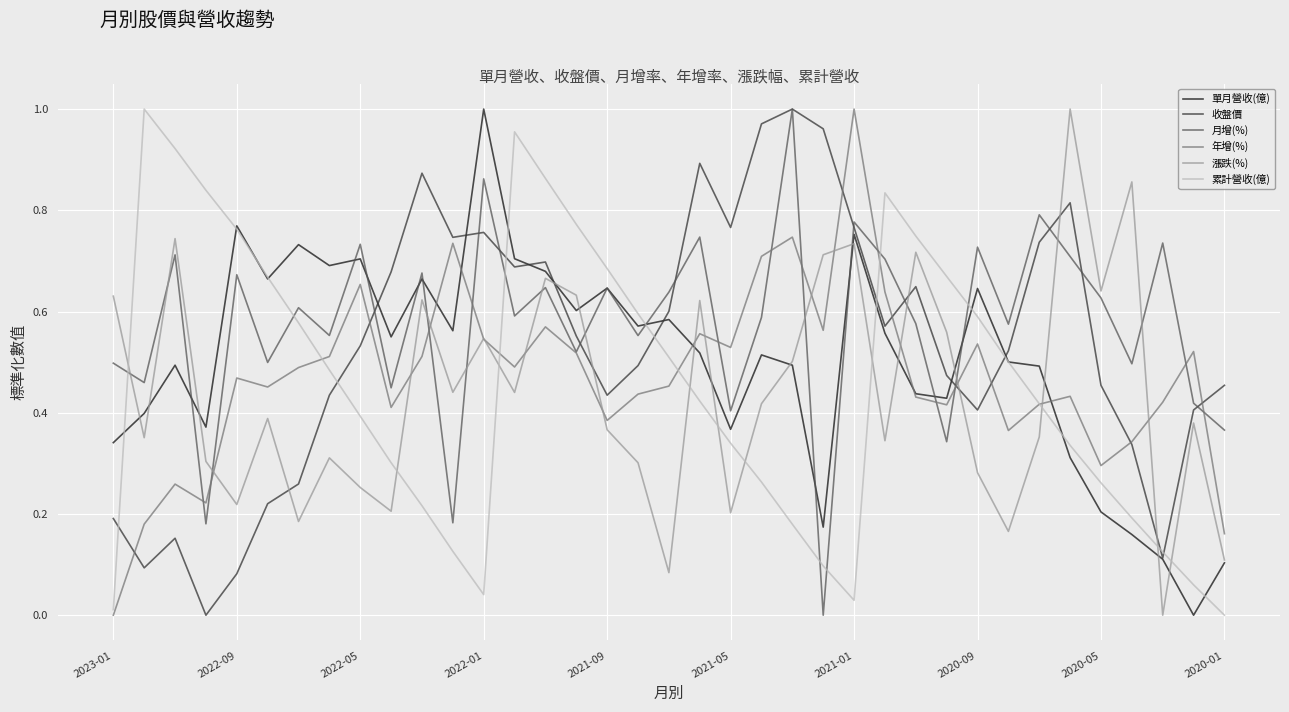

True or false: 累計營收(億) and 收盤價 cross at least once.

True